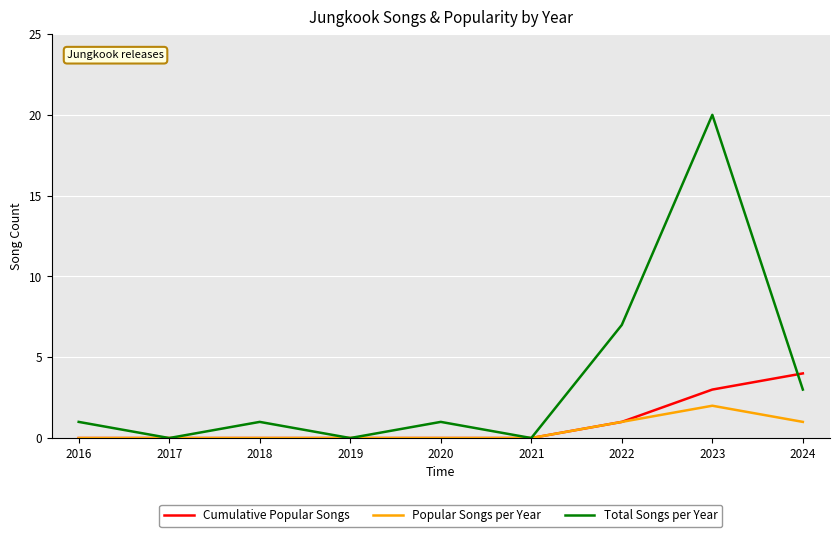

How many Cumulative Popular Songs values are between 0 and 1?

7